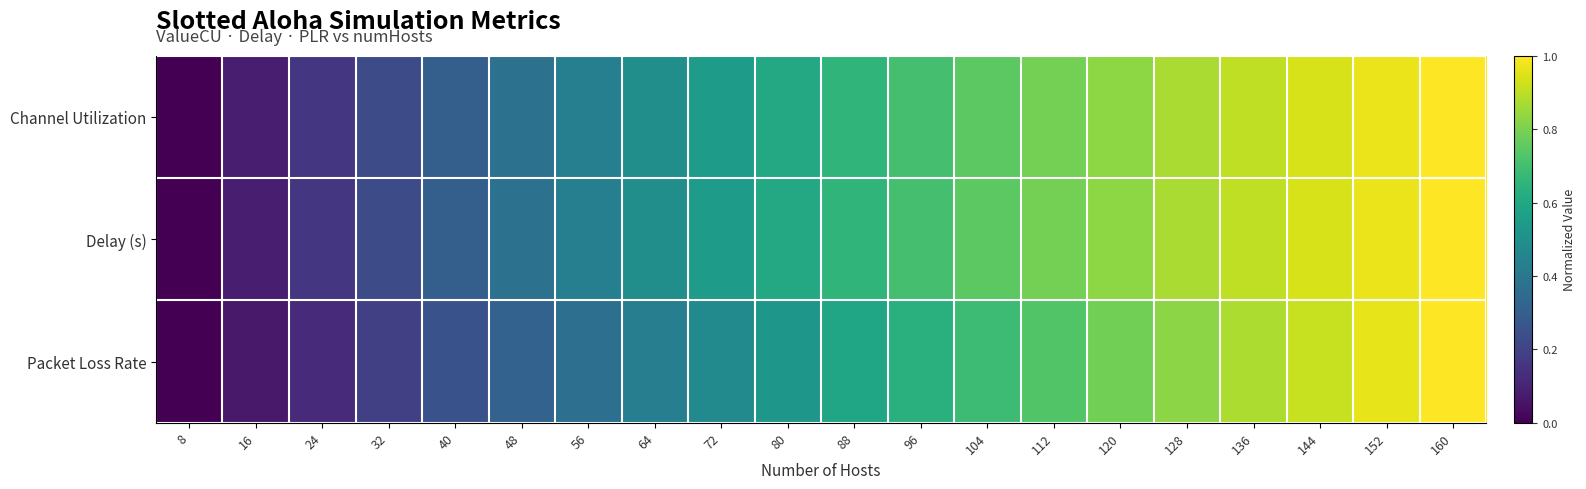

Which series has the largest total across all categories?

Delay (s)